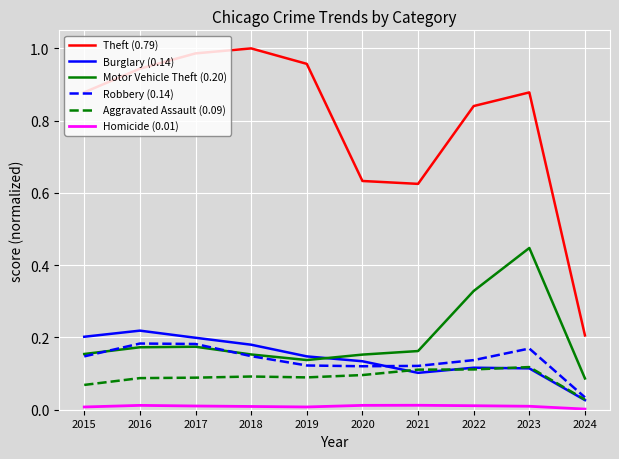

At which label does Theft (0.79) reach its minimum?

2024